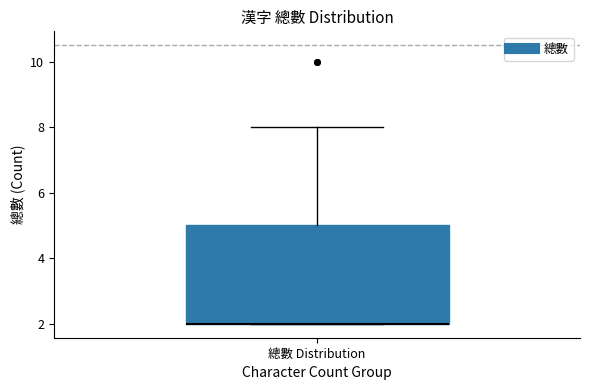

Transcribe this box plot: give where the median line is, the range the box spans, and where the two whiskers end, as read against the y-axis. The values are not printed on the chart, so give them approximately, as read against the axis.

median 2 (drawn on the box's lower edge), box 2 to 5, whiskers 2 to 8